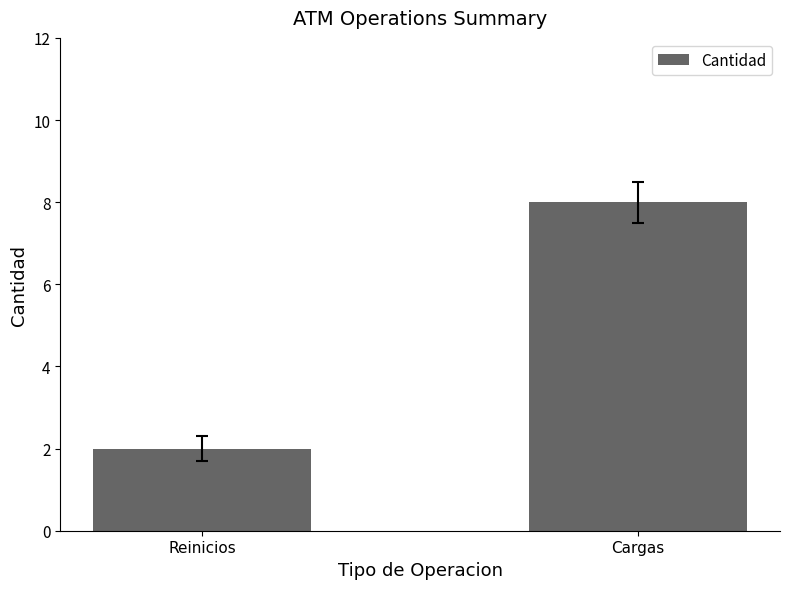

List the labels in order of value, smallest first.

Reinicios, Cargas